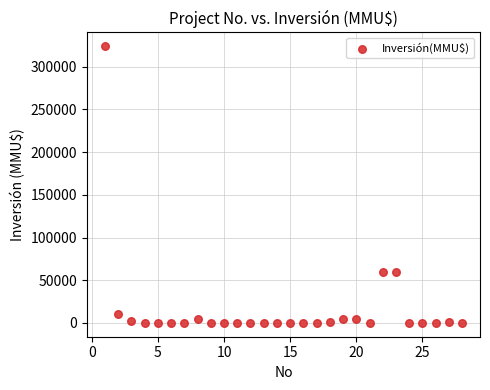

What is the range of Y values (max minus min)?

324020